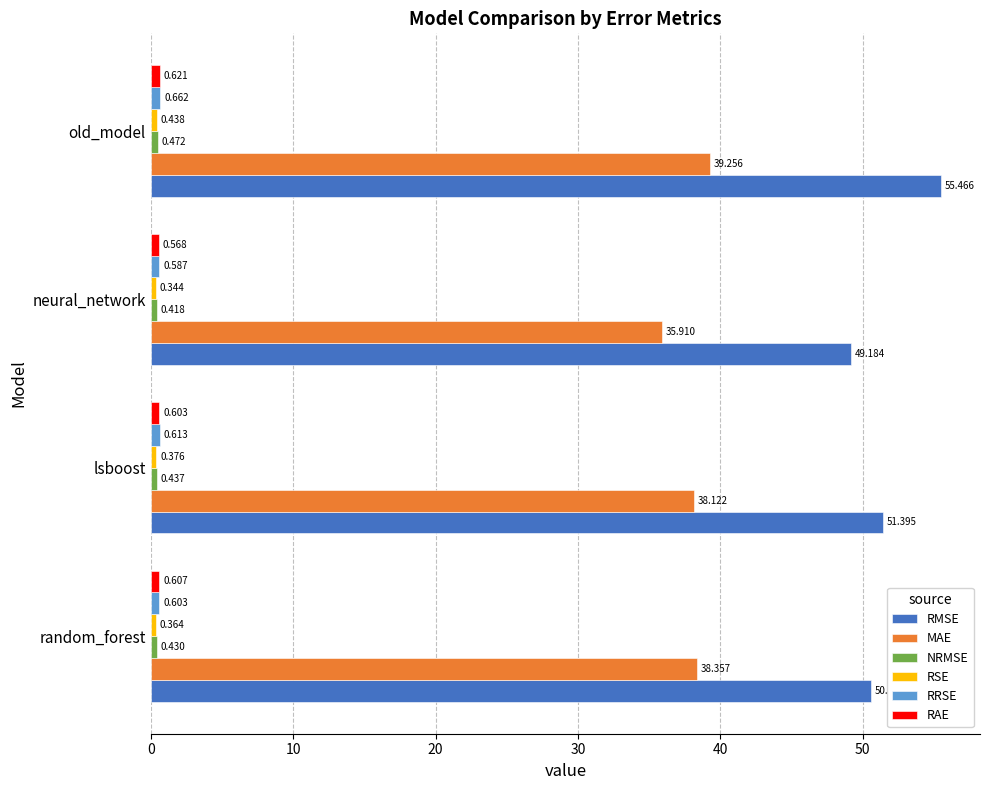

Which category has the lowest value in the RMSE series?

neural_network